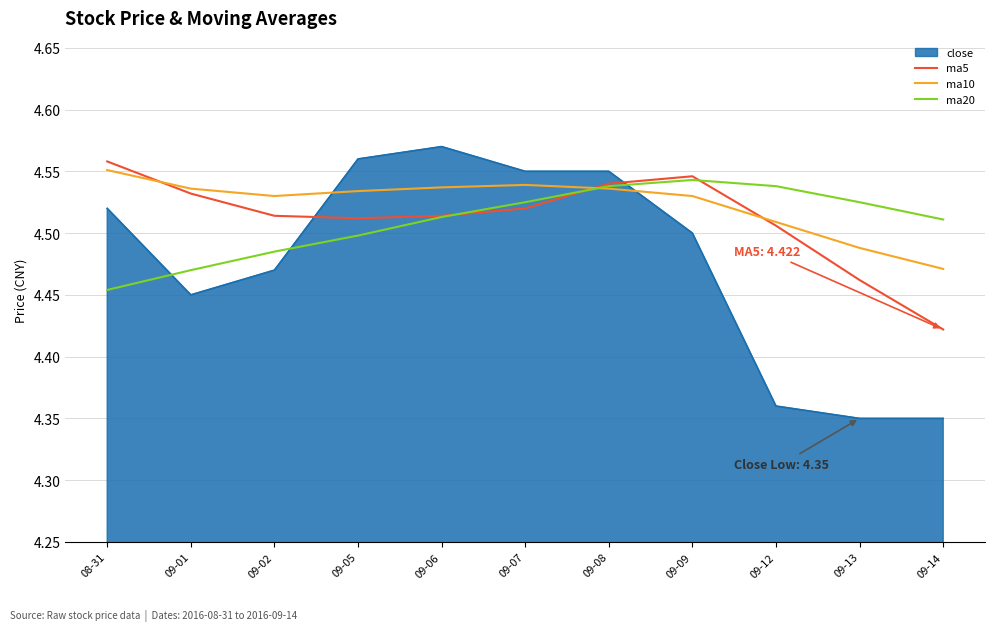

True or false: ma5 and ma20 intersect in this chart.

True